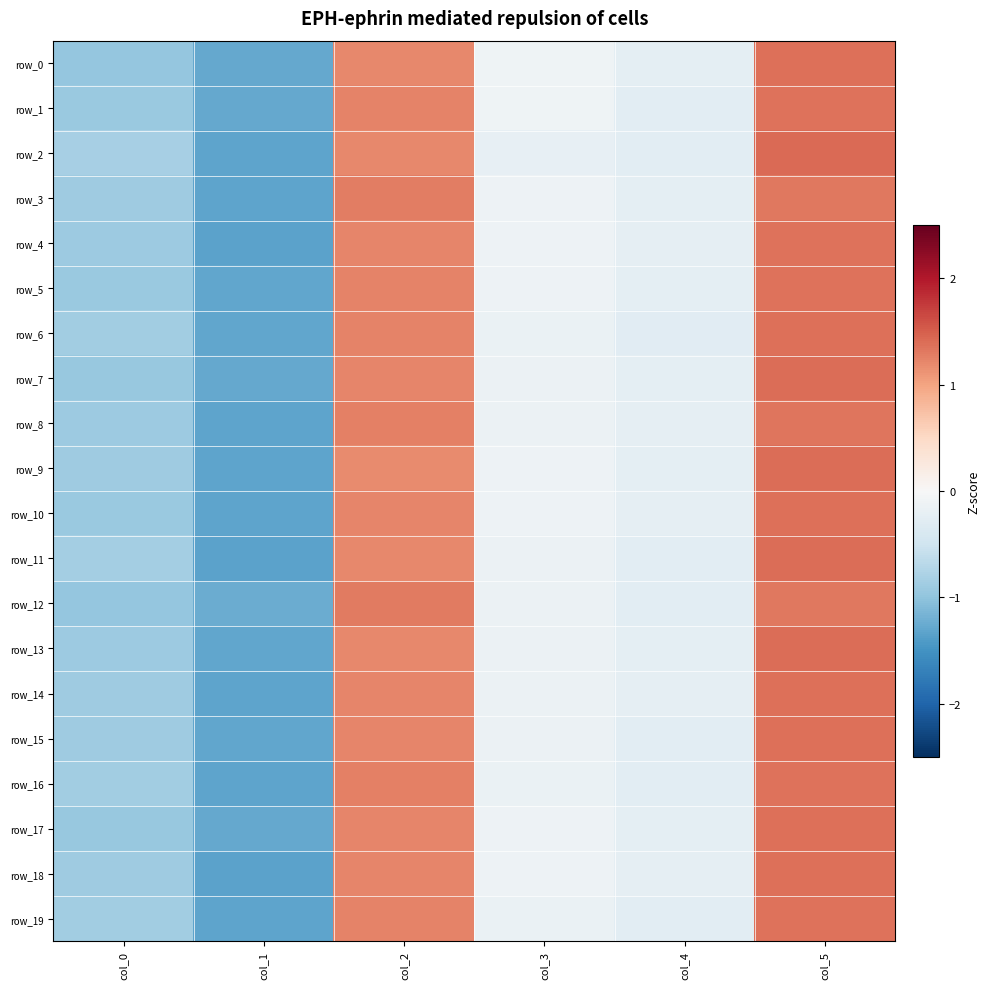

Which category has the lowest value in the row_15 series?

col_1